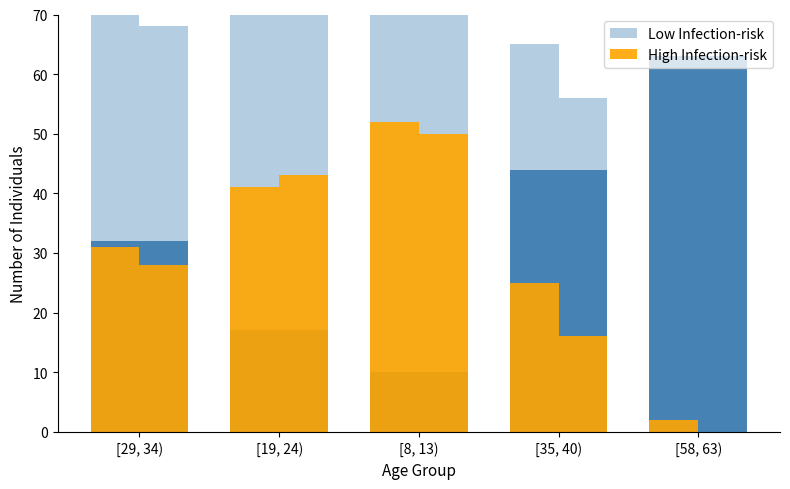

At [8, 13), list the series in order from smallest to largest.

High Infection-risk, Low Infection-risk